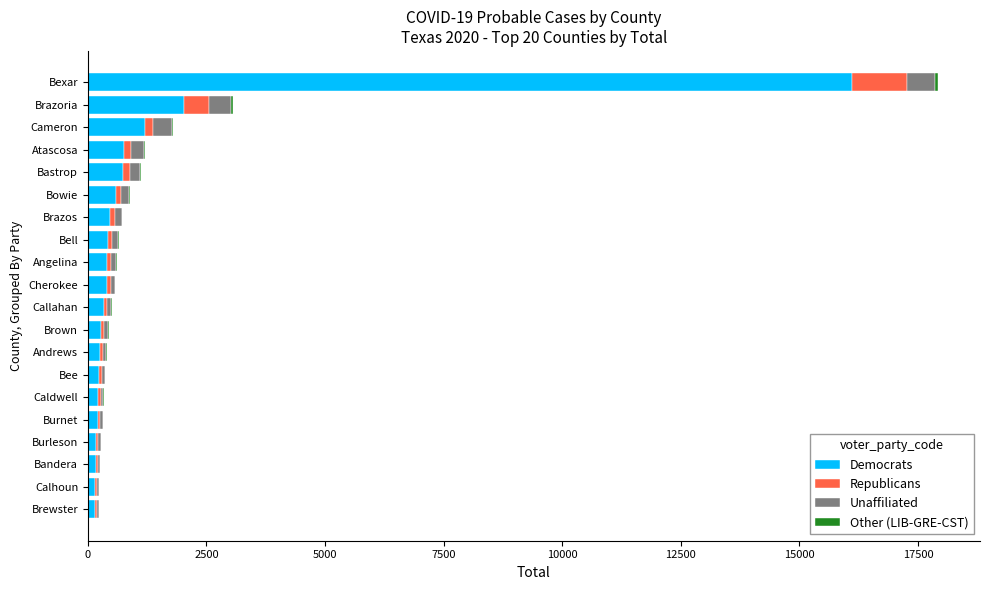

Which category has the highest value in the Democrats series?

Bexar